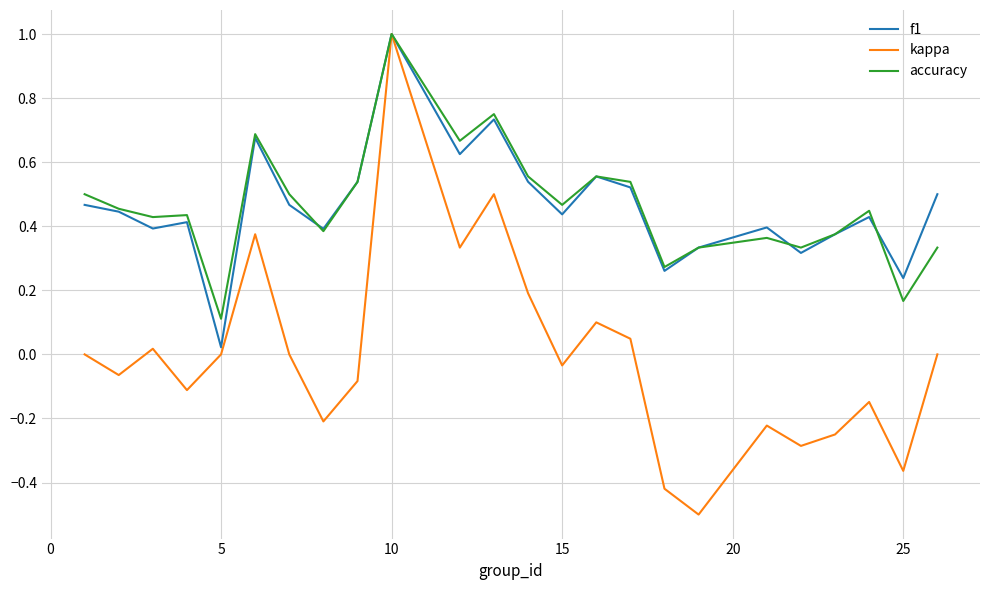

Which series has the widest spread of values?

kappa